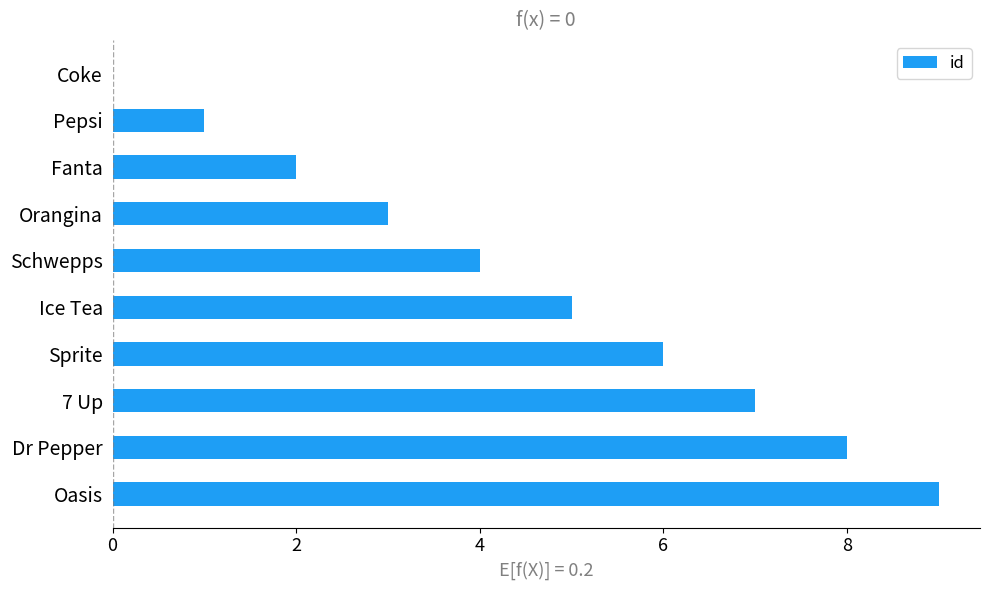

The value at Sprite is 8. True or false?

False